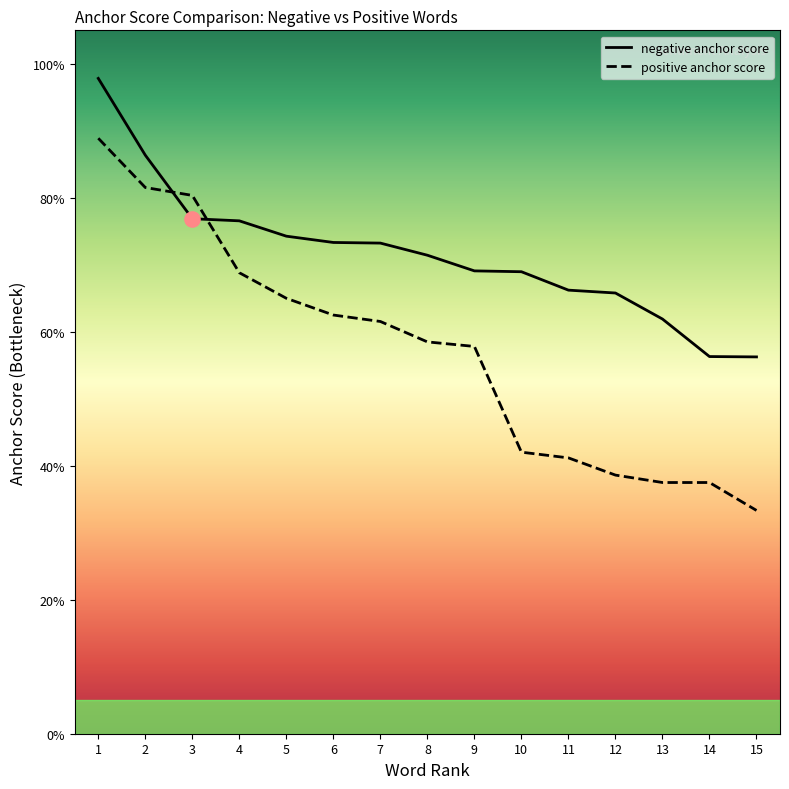

At how many categories does at least one series exceed 0?

15